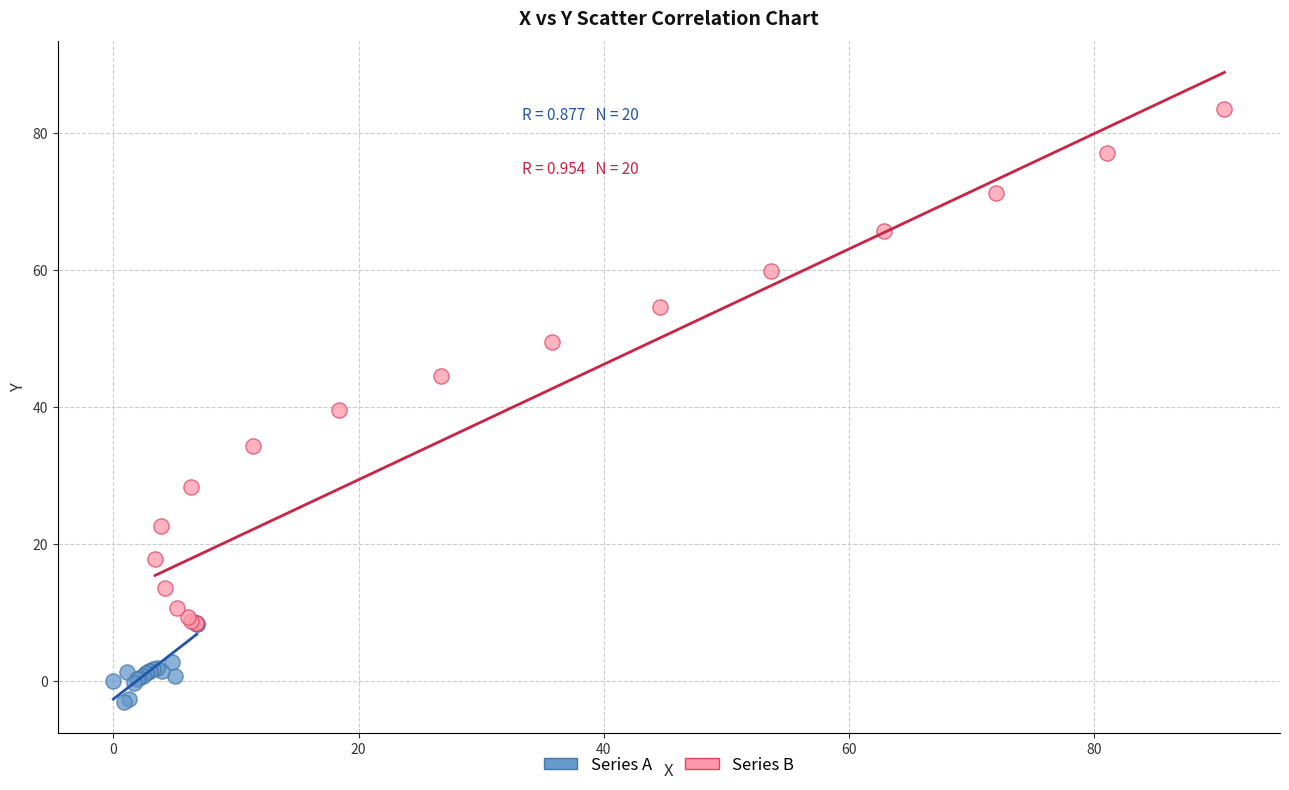

What are all the series names shown in the legend?

Series A, Series B